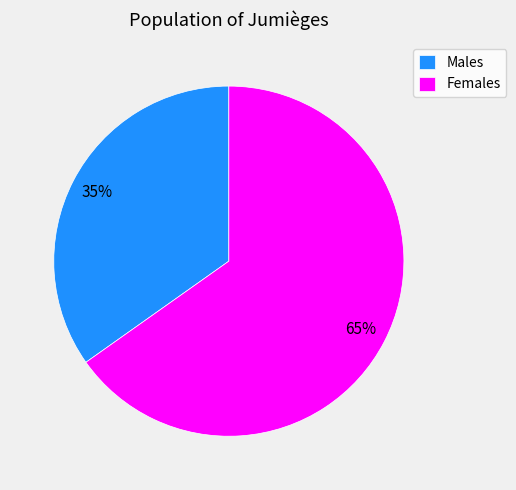

How many slices are in this pie chart?

2